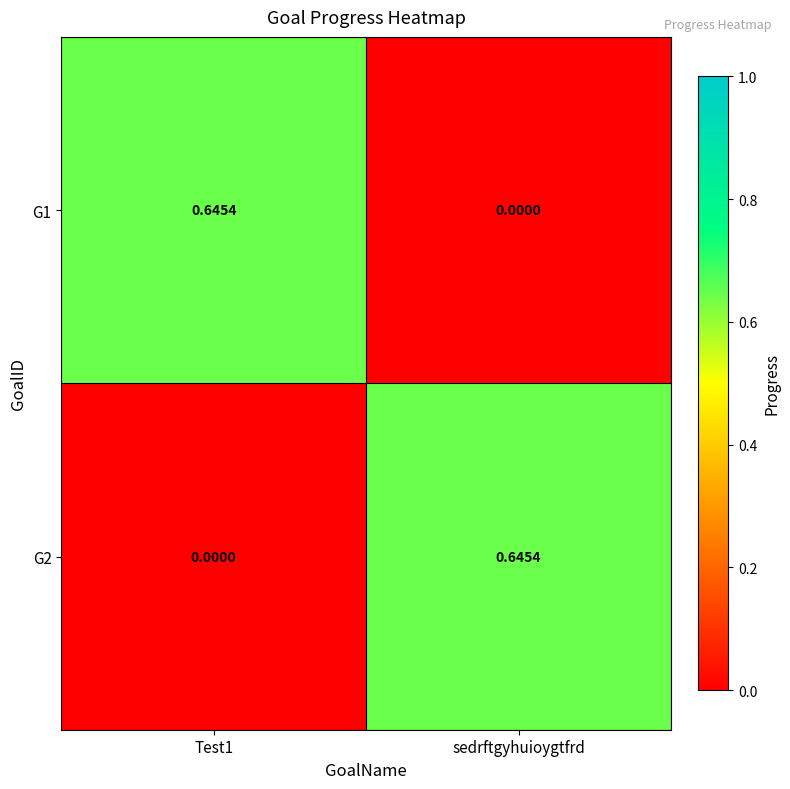

Where is G1 nearest to the value 0?

sedrftgyhuioygtfrd